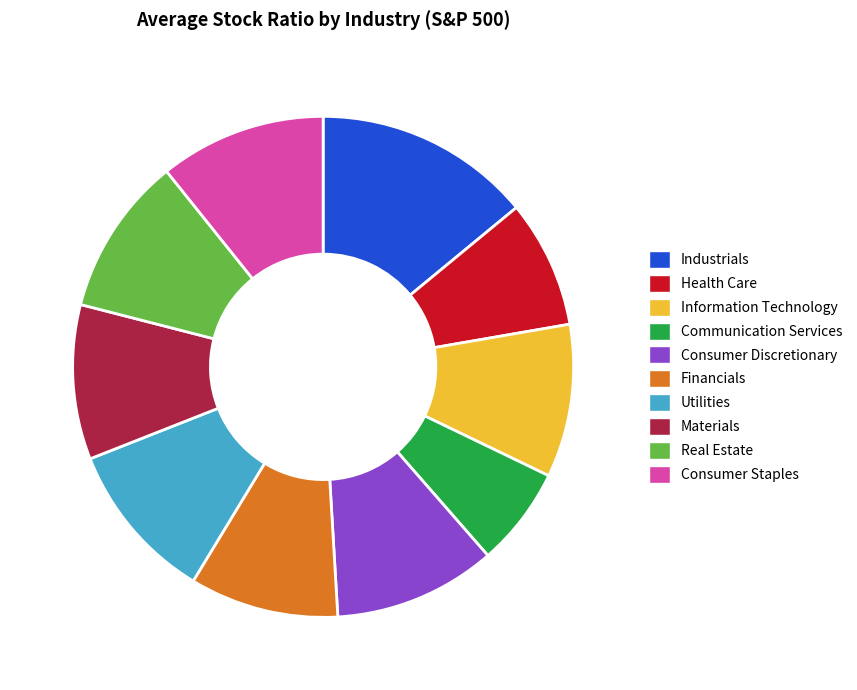

Is Consumer Discretionary the majority of the pie?

No